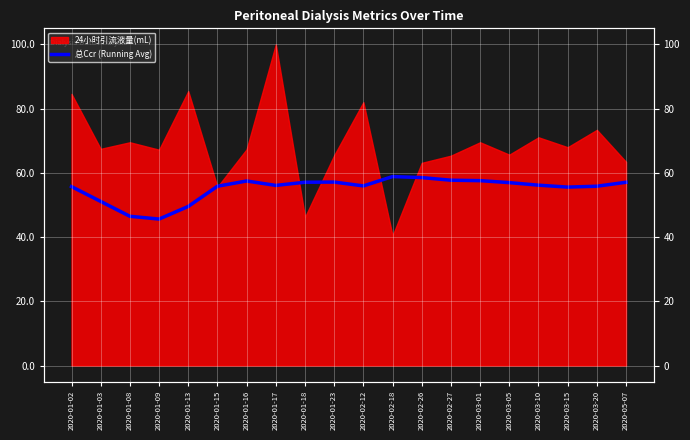

At which category does the data reach its first local valley?

2020-01-09